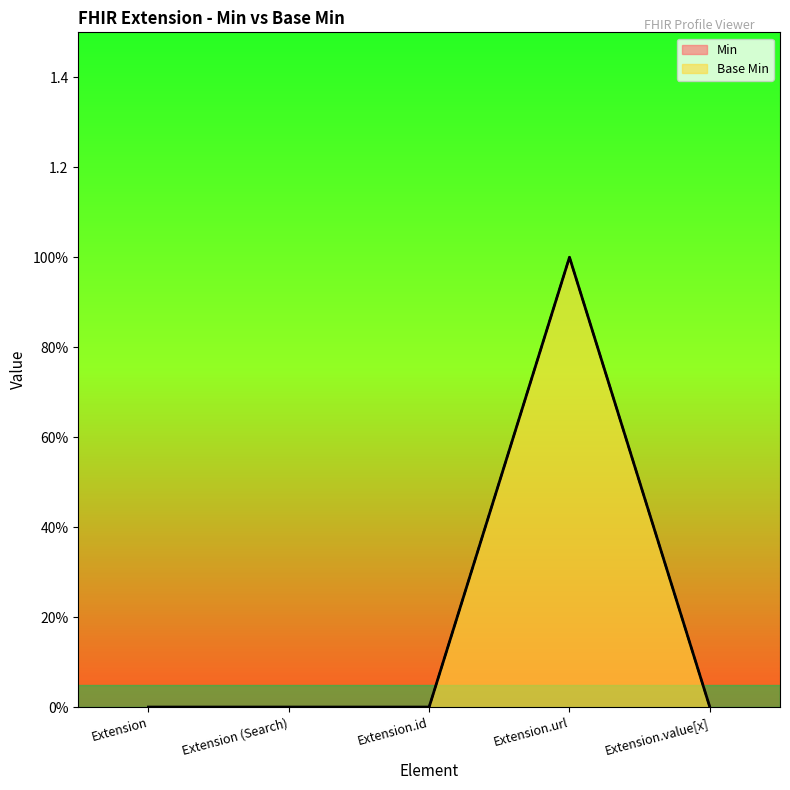

What position from the left is Extension.url?

4